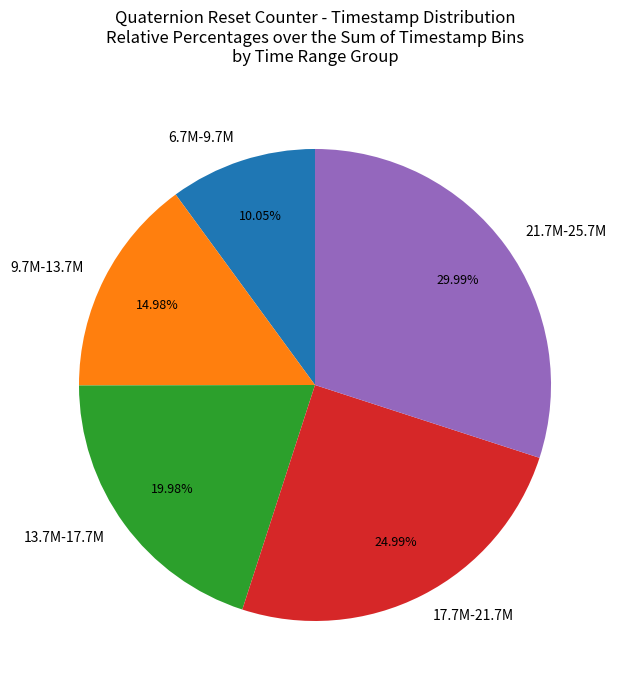

What is the largest slice in the pie chart?

21.7M-25.7M